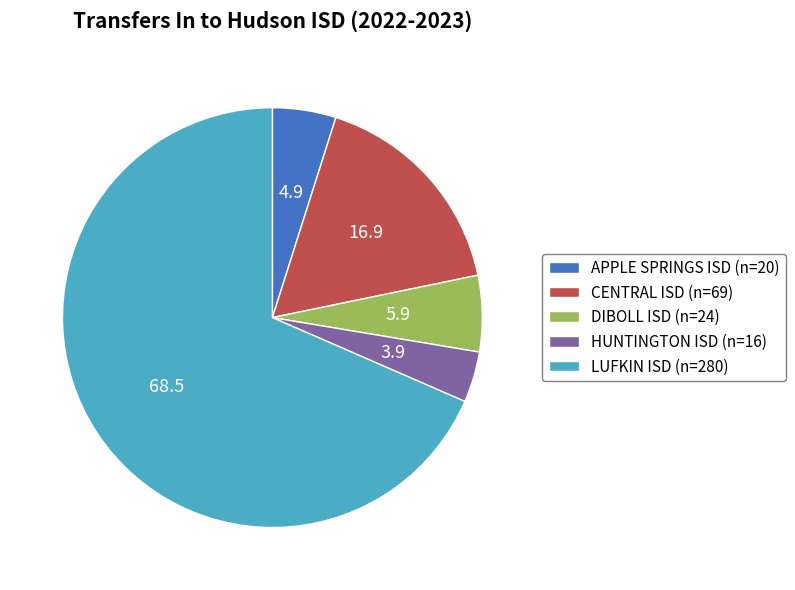

Which category accounts for the majority?

LUFKIN ISD